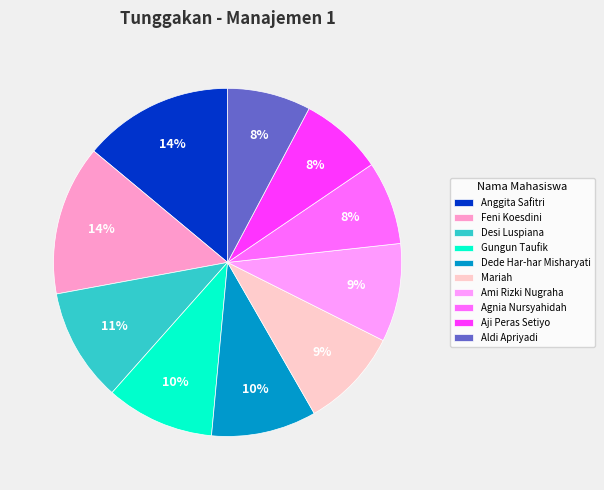

Does Aji Peras Setiyo account for over 50% of the chart?

No